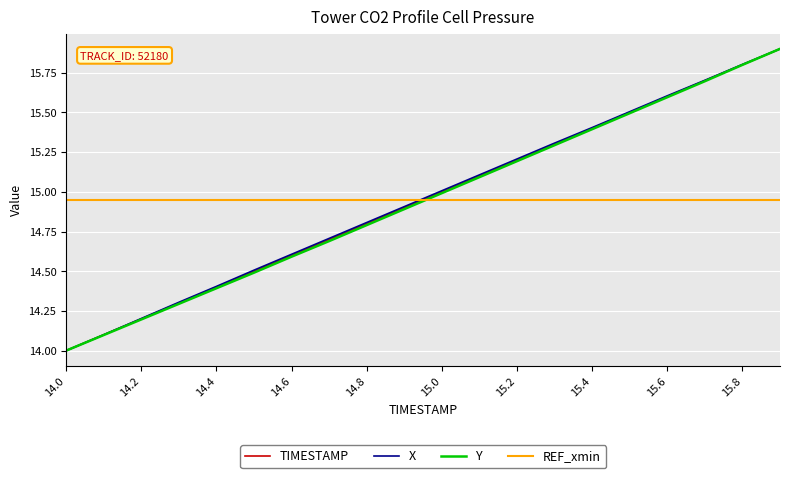

After their last crossing, which series has the higher values: REF_xmin or TIMESTAMP?

TIMESTAMP